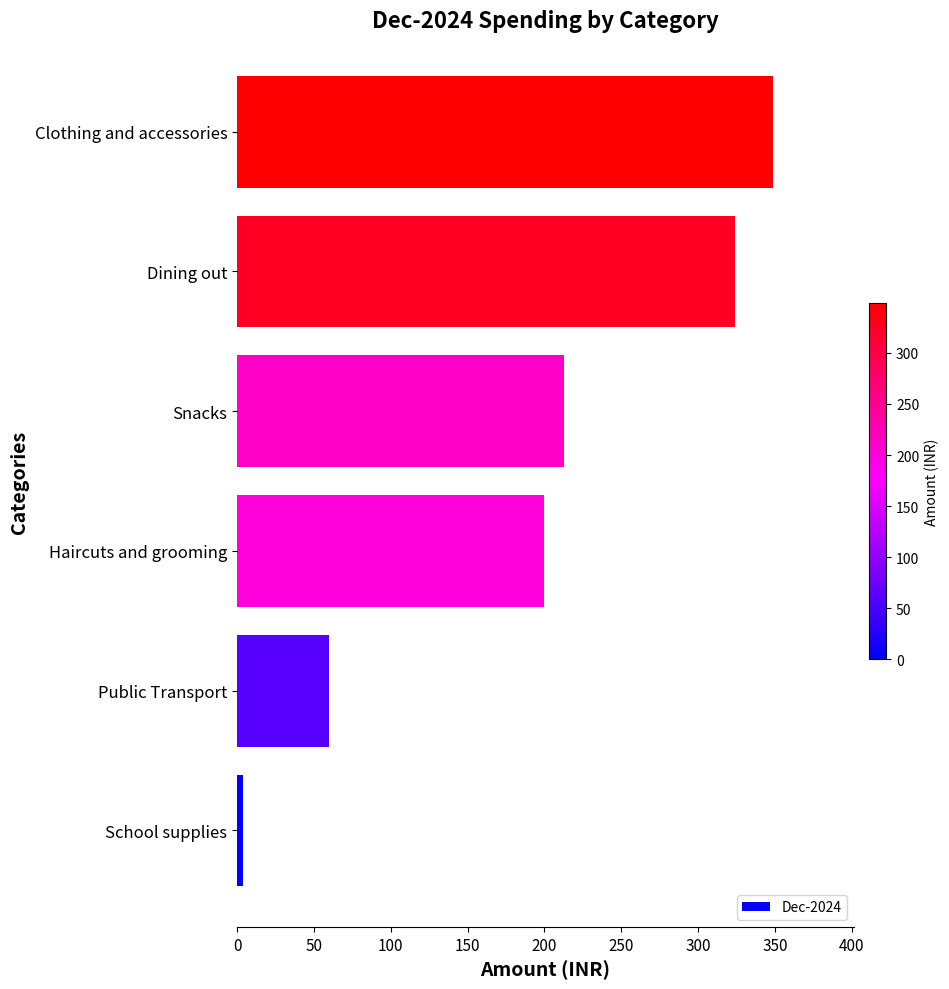

Reading bottom to top, extract all data points from this chart.

4.0	60.0	200.0	213.0	324.4	349.0